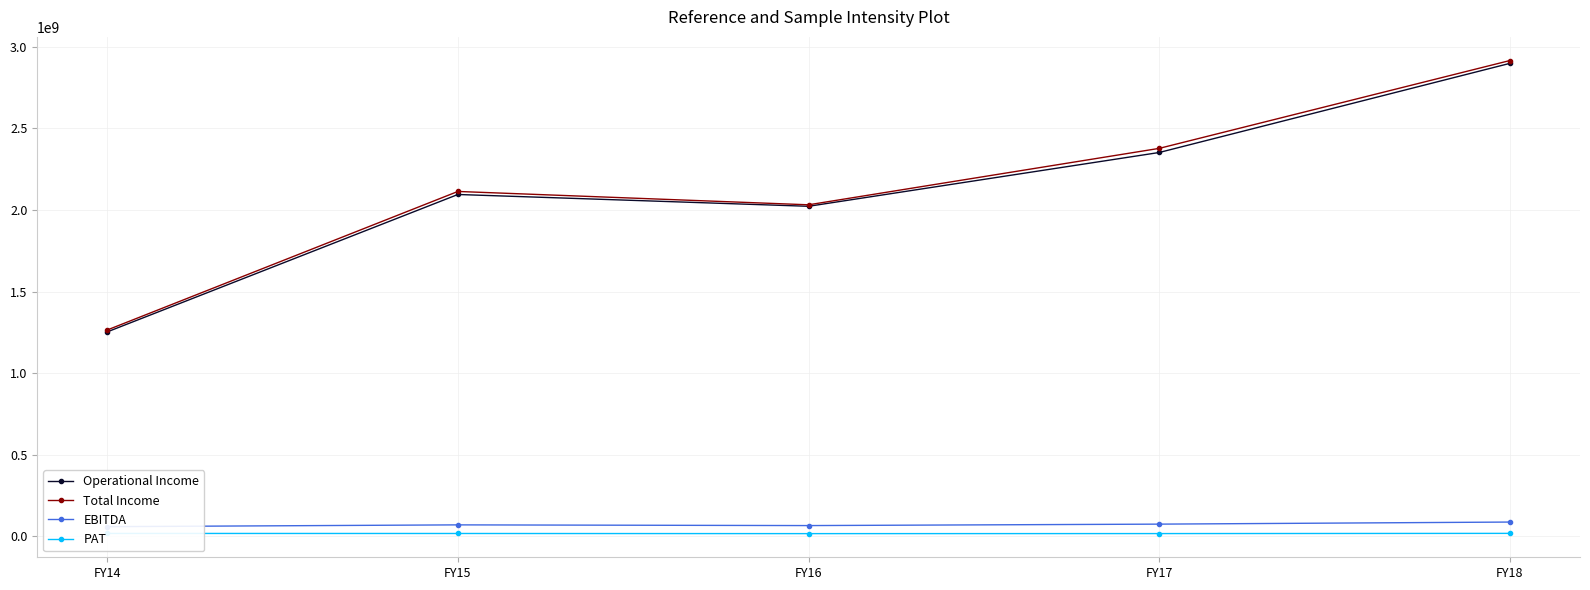

At which label is PAT closest to 18226838?

FY15